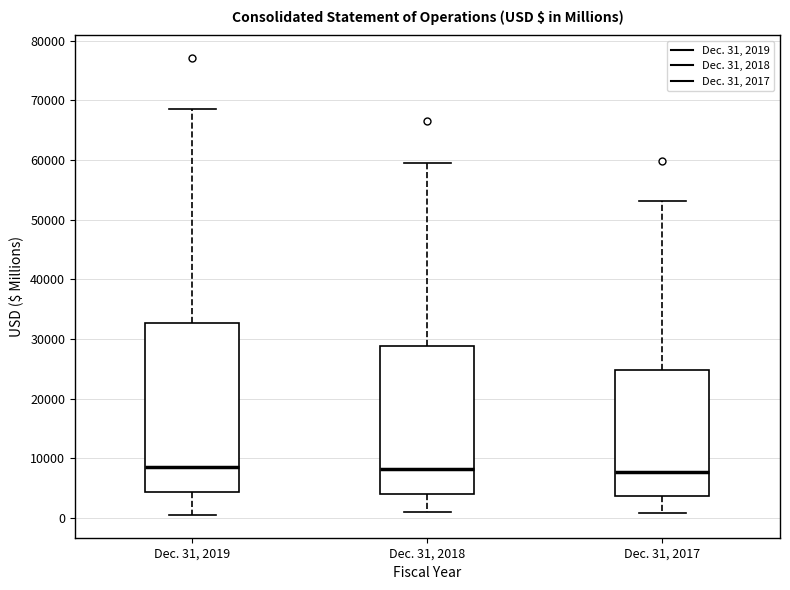

Reading left to right, transcribe this box plot: for each box, give where its median line is, the range the box spans, and where its two whiskers end, as read against the y-axis. The values are not printed on the chart, so give them approximately, as read against the axis.

Dec. 31, 2019: median 9000, box 4000 to 33000, whiskers 1000 to 69000
Dec. 31, 2018: median 8000, box 4000 to 29000, whiskers 1000 to 60000
Dec. 31, 2017: median 8000, box 4000 to 25000, whiskers 1000 to 53000